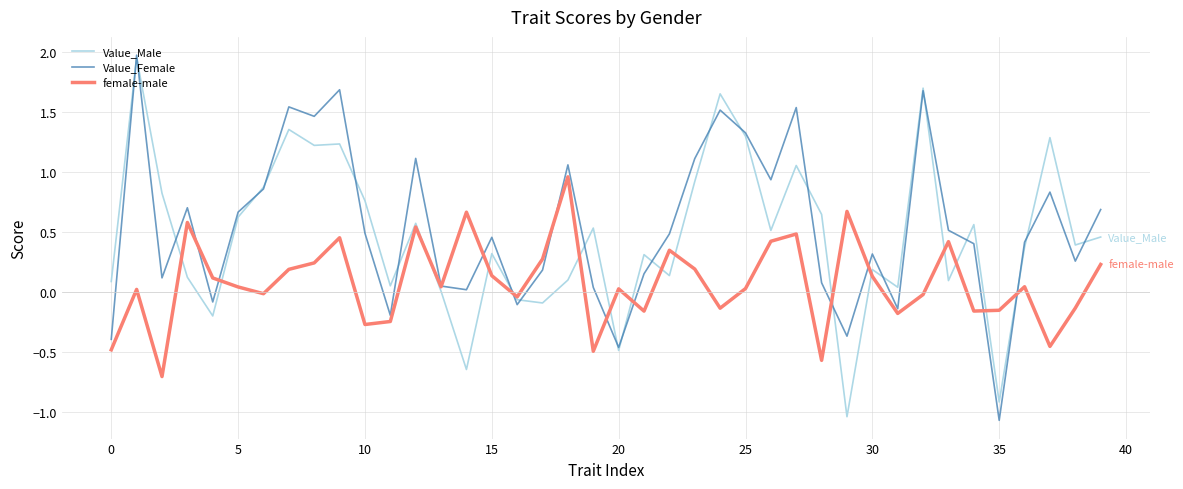

What is the smallest value displayed?

-1.1